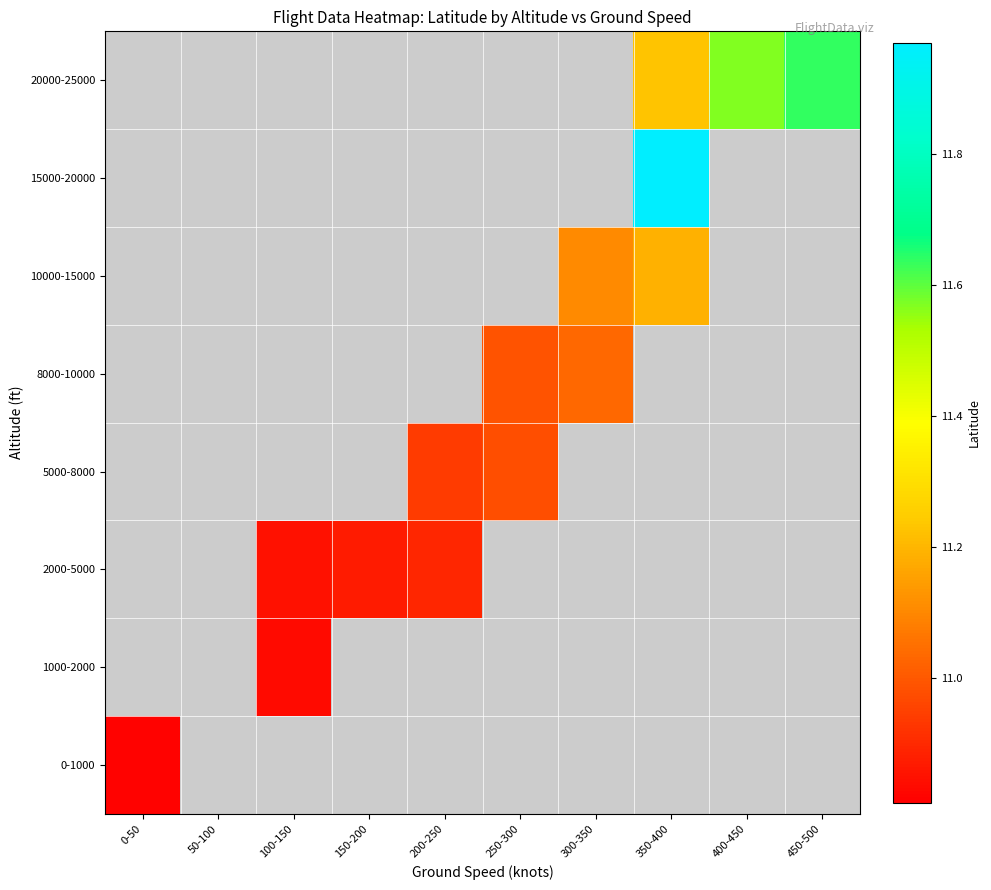

Which label corresponds to the smallest value in the chart?

0-50